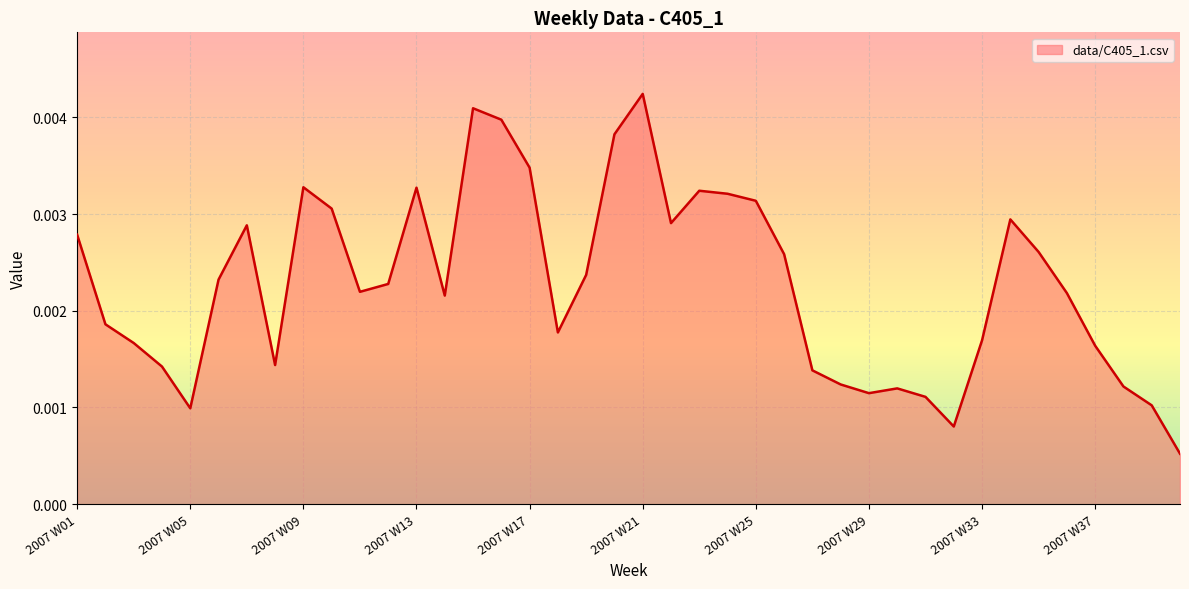

Does the chart display data point markers on the line(s)?

No